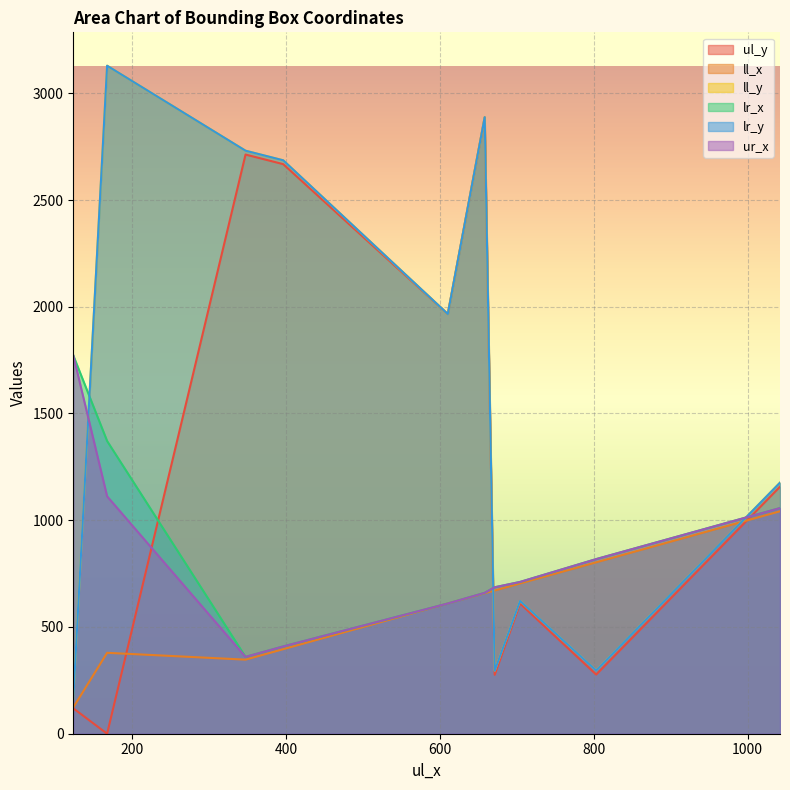

What is the sum of all lr_x values?

8454